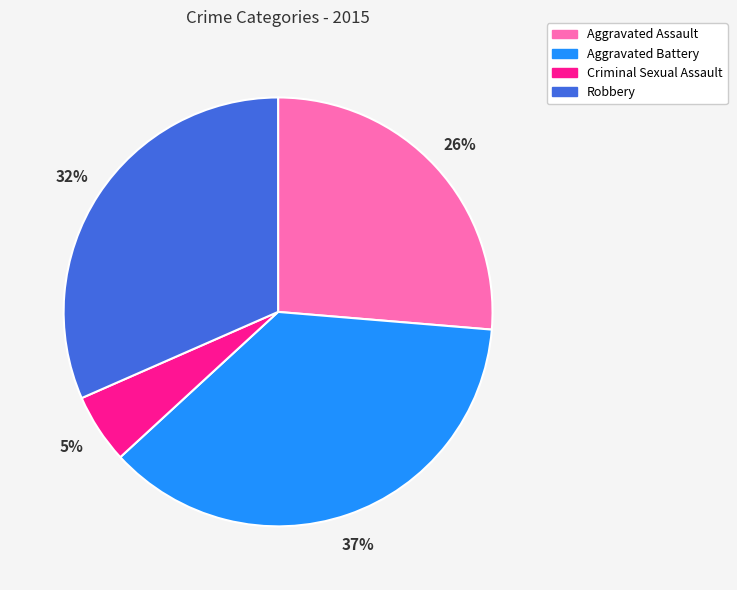

How many segments does this pie chart have?

4